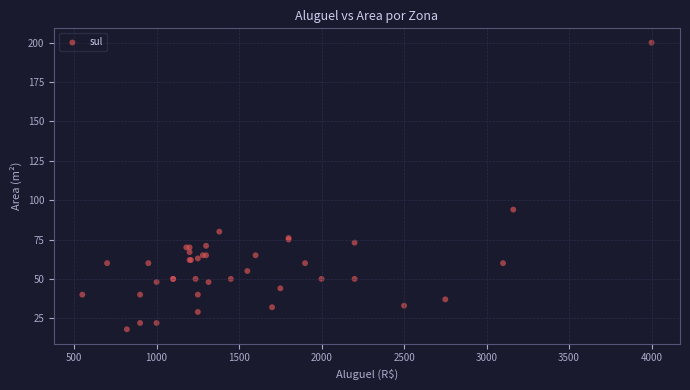

What Y value in the scatter plot is closest to 109?

94